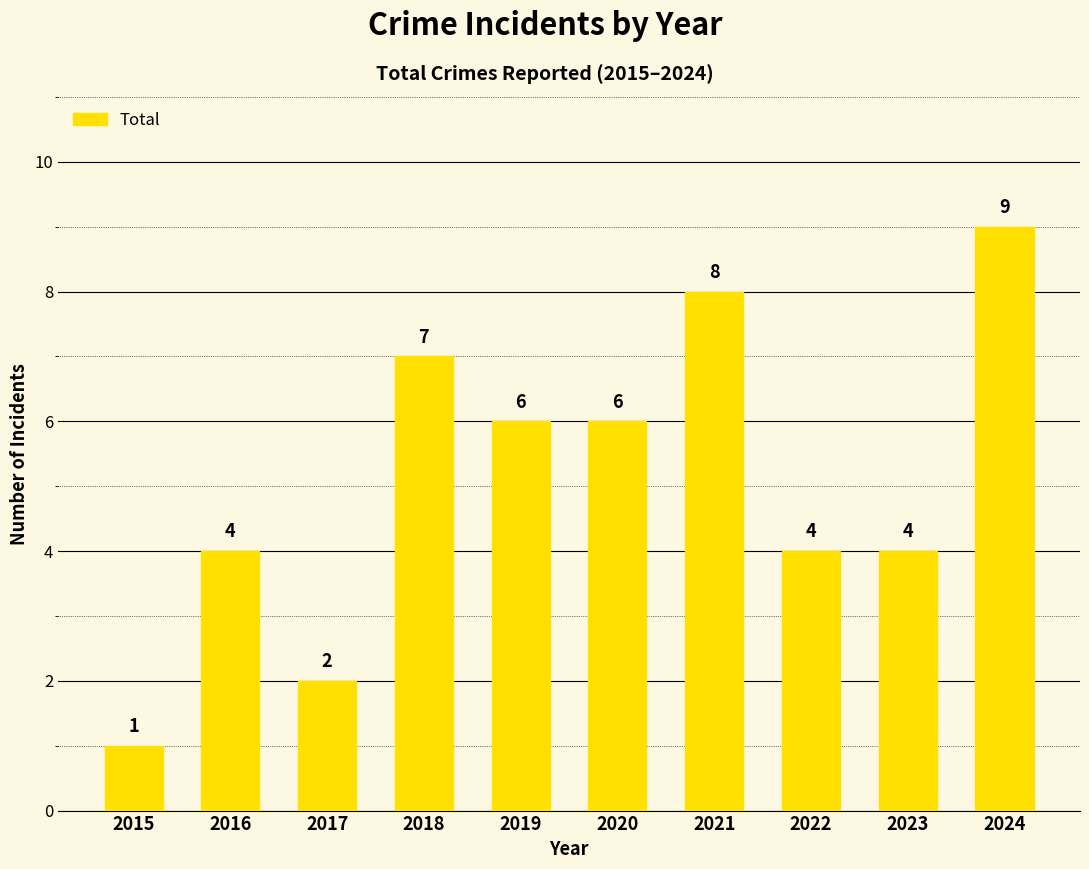

How many values are between 4 and 7?

6